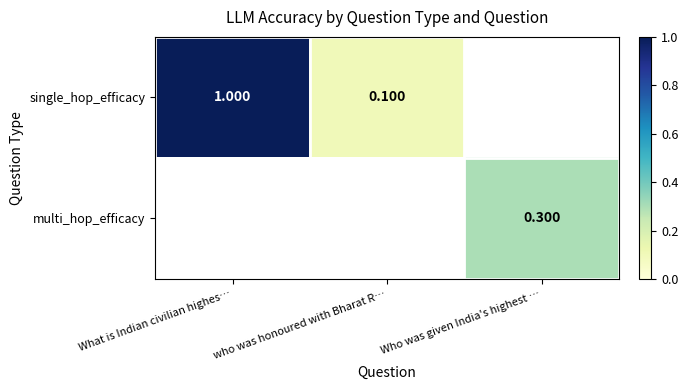

Rank the series by their average value, from highest to lowest.

single_hop_efficacy, multi_hop_efficacy